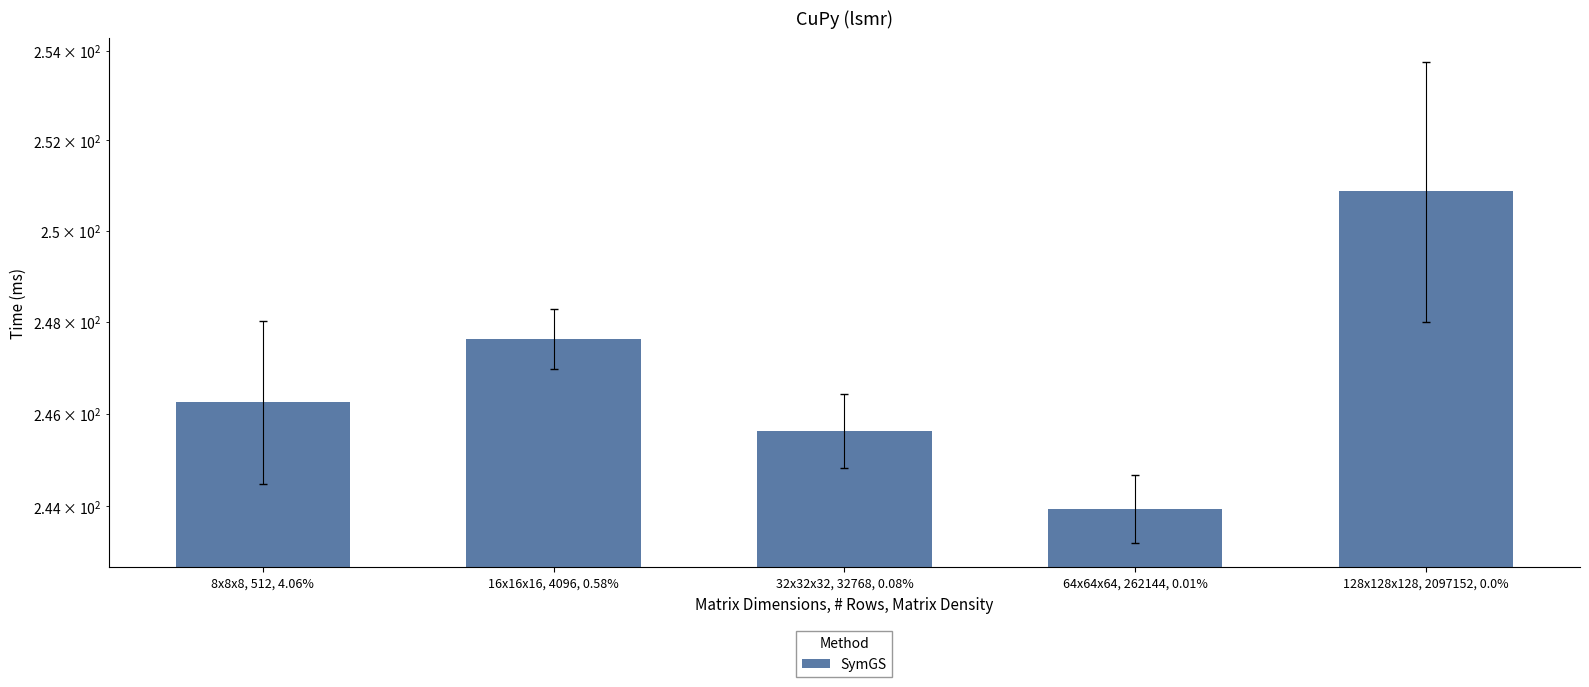

What is the value of the 1st bar from the left?

246.2